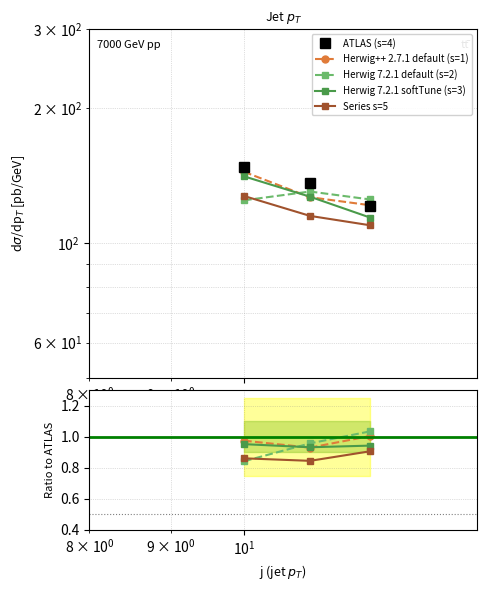

Reading right to left, what are all the values shown in this chart?

s=1: 121.5	126.6	144.3
s=2: 125.2	130.4	124.6
s=3: 114.0	127.0	141.0
s=4: 120.9	136.2	148.0
s=5: 109.6	115.0	127.4